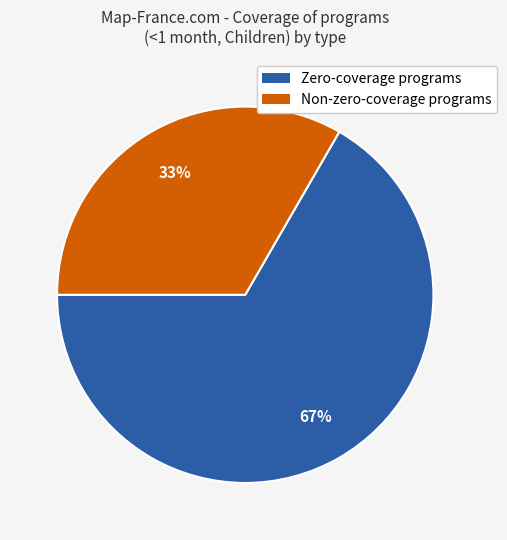

To the nearest percent, what is the average slice percentage?

50%